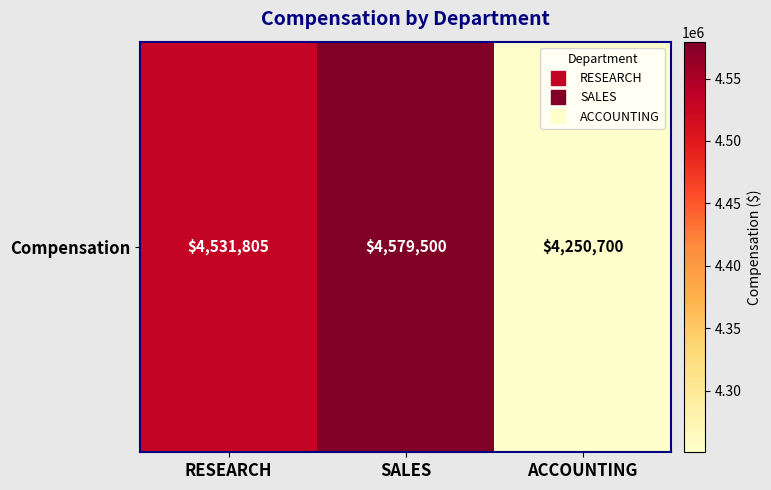

Reading right to left, what are all the values shown in this chart?

4250700	4579500	4531805